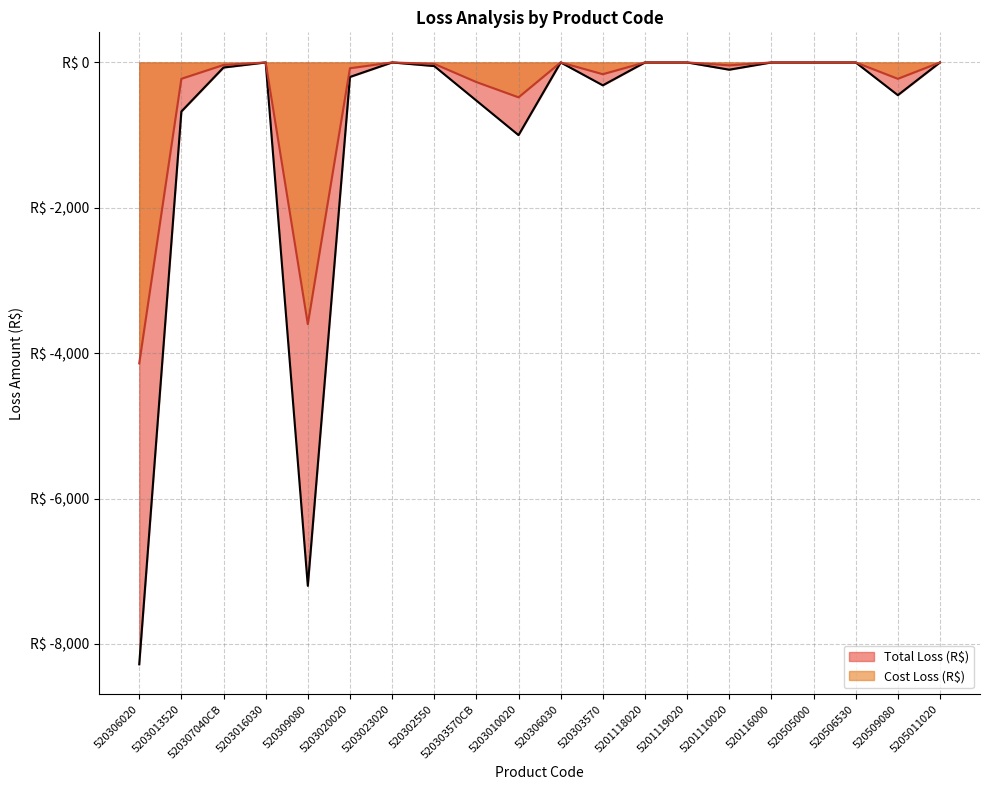

The value of Total Loss (R$) at 5201119020 is 4555. True or false?

False